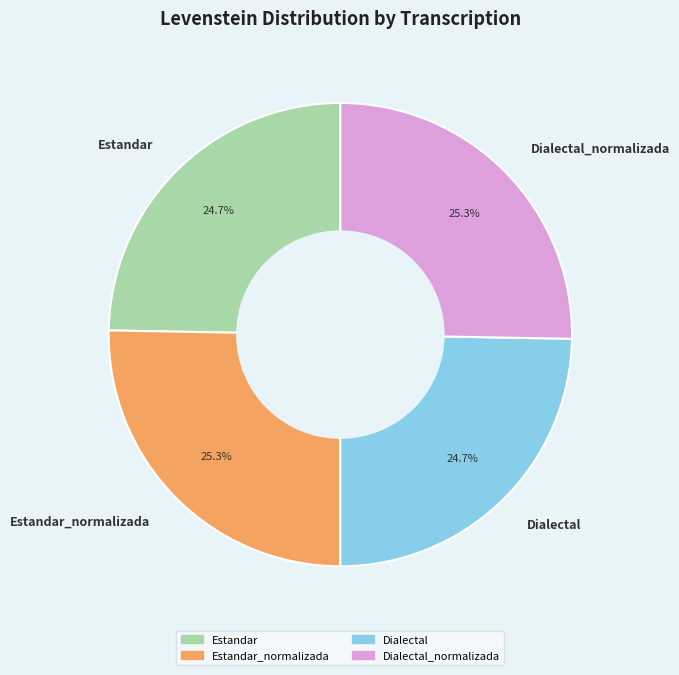

What is the ratio of the value at Estandar to the value at Estandar_normalizada?

1.0